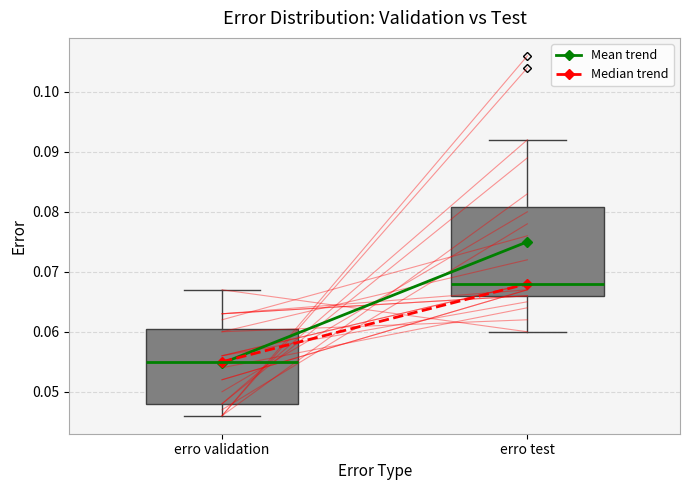

Reading left to right, read every box against the y-axis: the position of its median line, the range the box covers, and the ends of its whiskers. The values are not printed on the chart, so give them approximately, as read against the axis.

erro validation: median 0.055, box 0.048 to 0.061, whiskers 0.046 to 0.067
erro test: median 0.068, box 0.066 to 0.081, whiskers 0.060 to 0.092